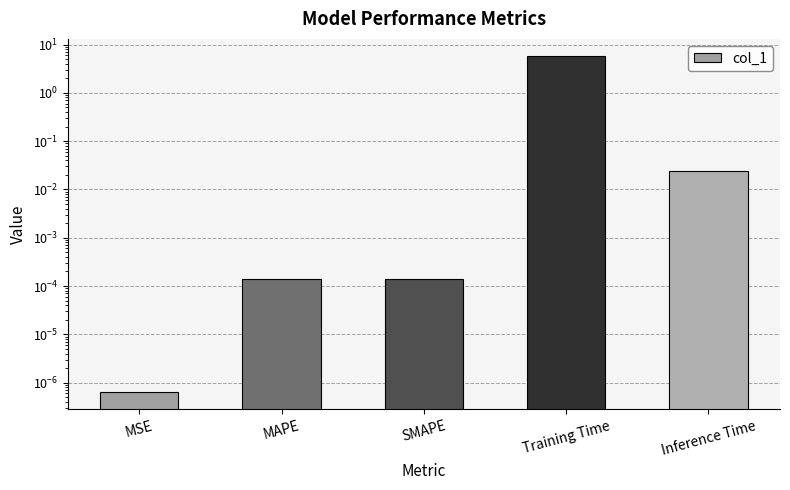

At which label is the value closest to 2?

Inference Time